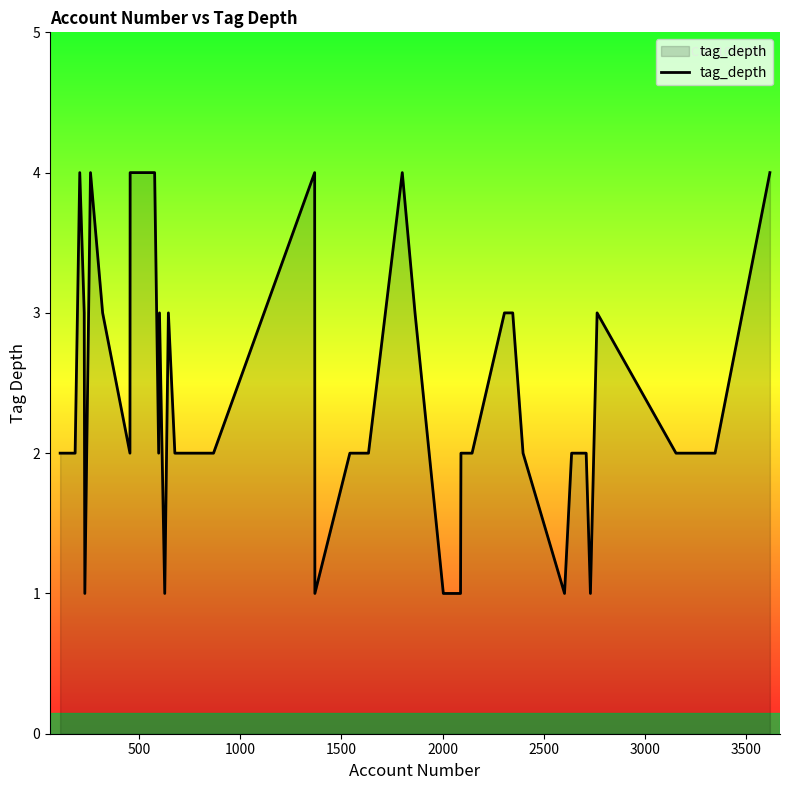

What is the difference between the maximum and minimum values?

3